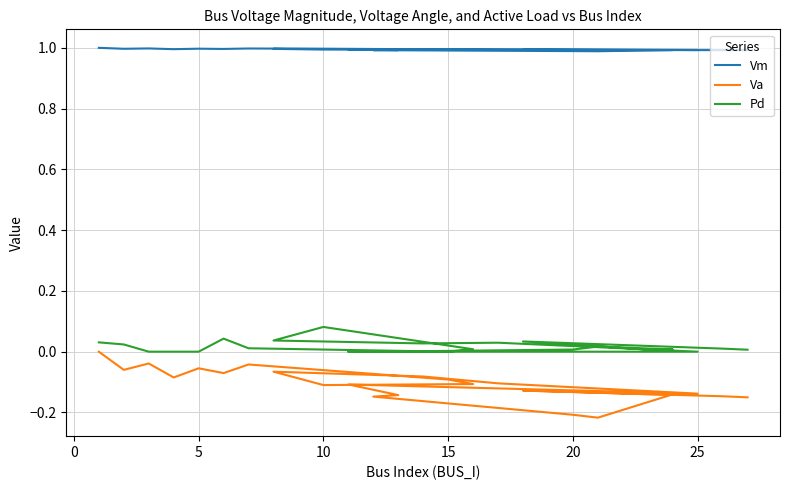

How many lines are shown in the chart?

3